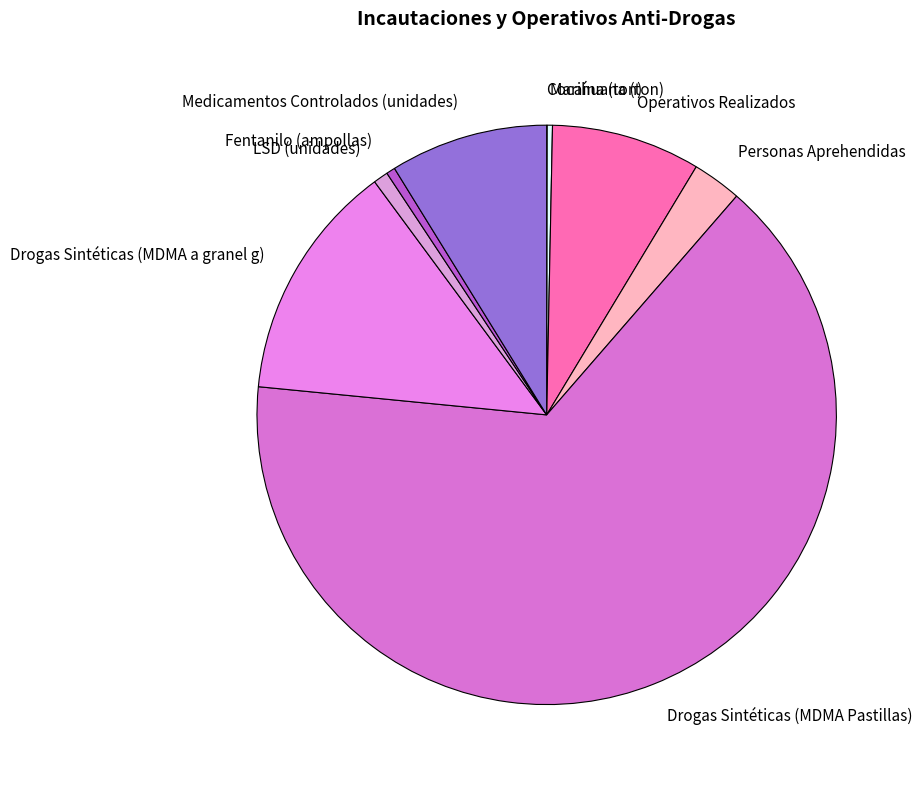

Does LSD (unidades) account for over 50% of the chart?

No